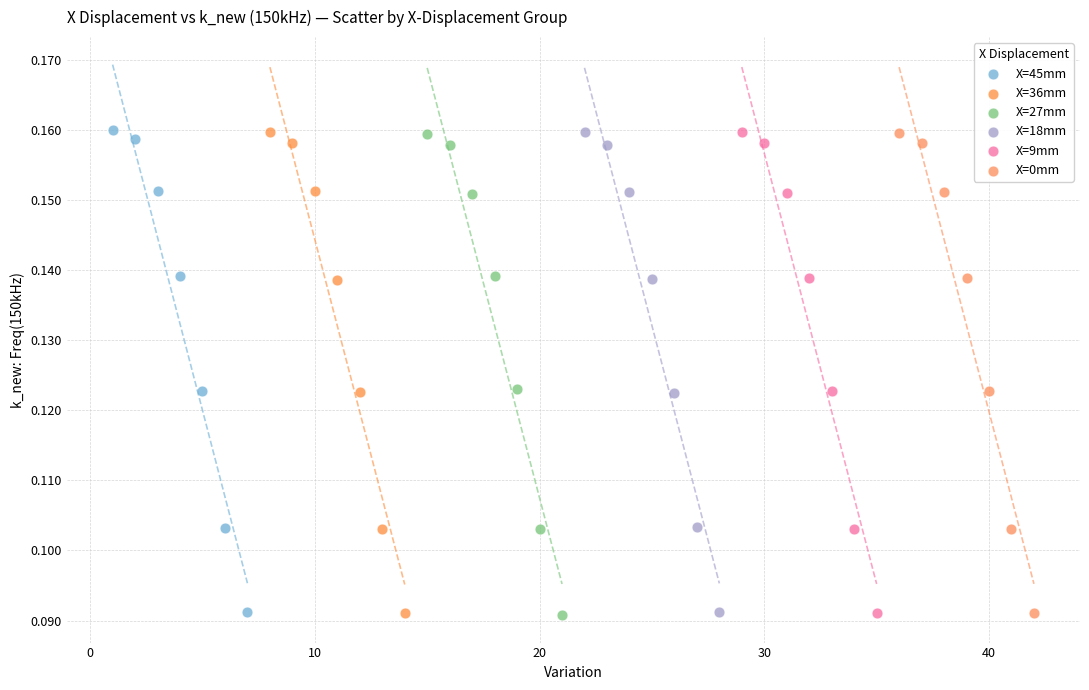

Which series has the largest Y range (max minus min)?

X=45mm